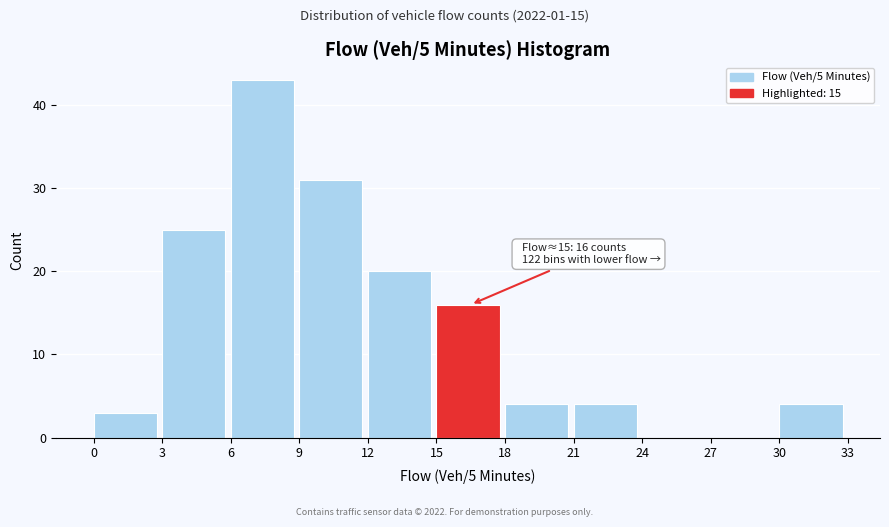

Over which range of the x-axis is the bar tallest?

6 to 9